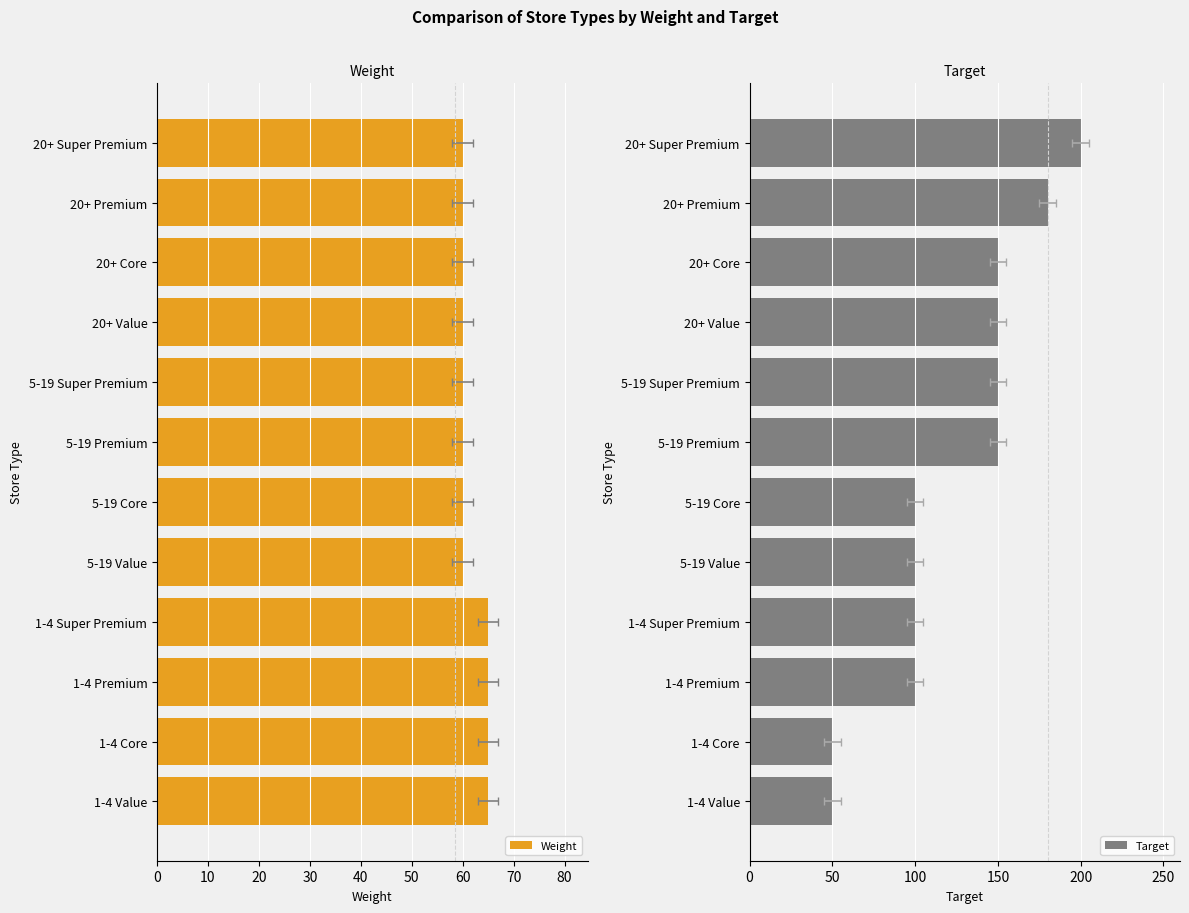

What are all the series names shown in the legend?

Weight, Target